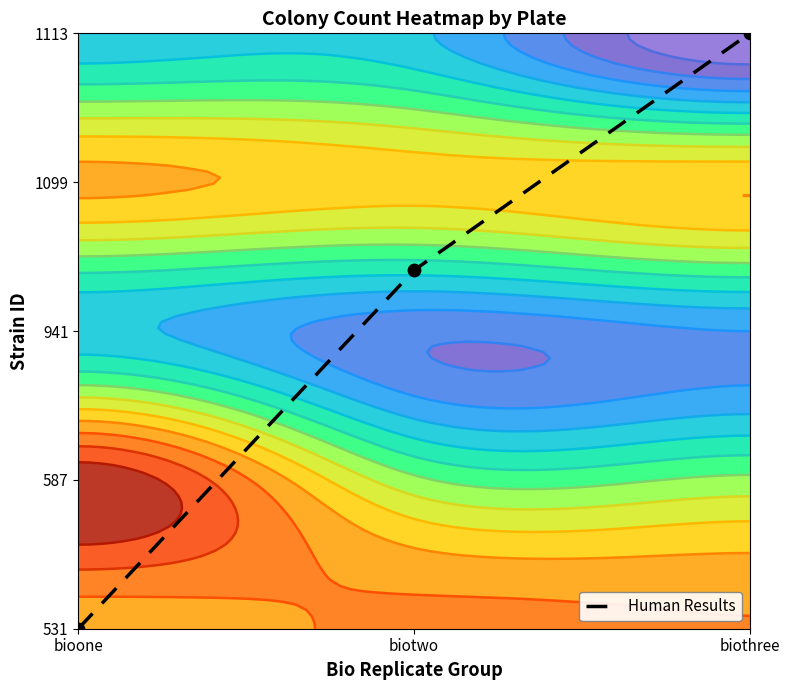

What is the approximate value at biothree?

4.0